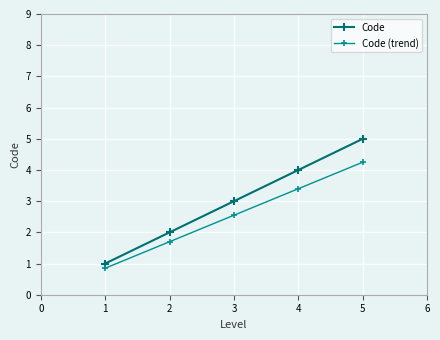

List the series in order of their overall mean, lowest first.

Code (trend), Code